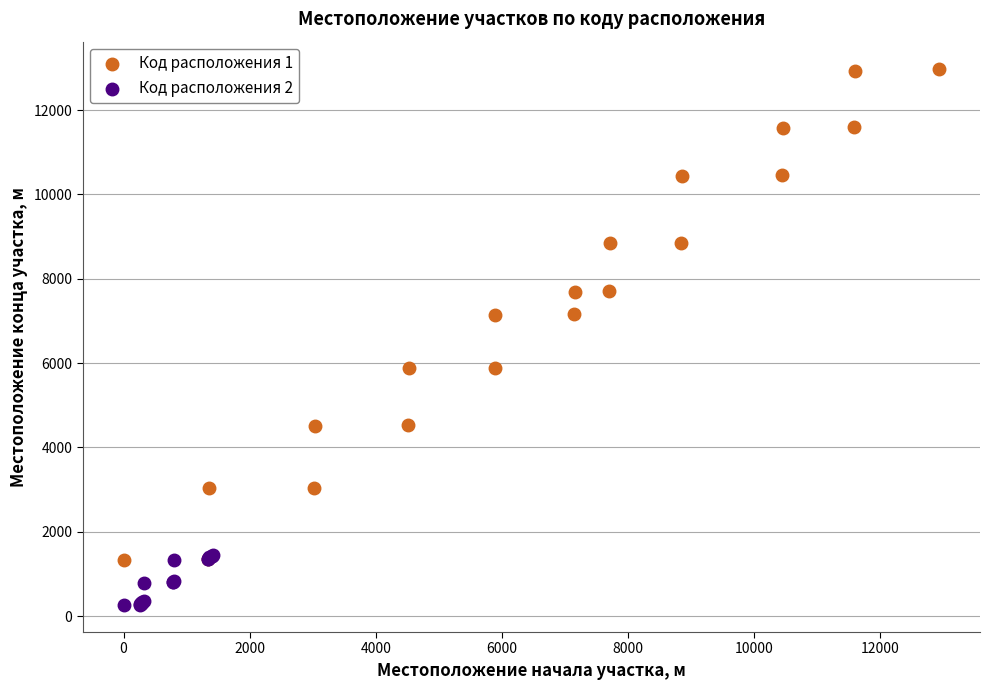

Which series reaches the minimum Y coordinate?

Код расположения 2